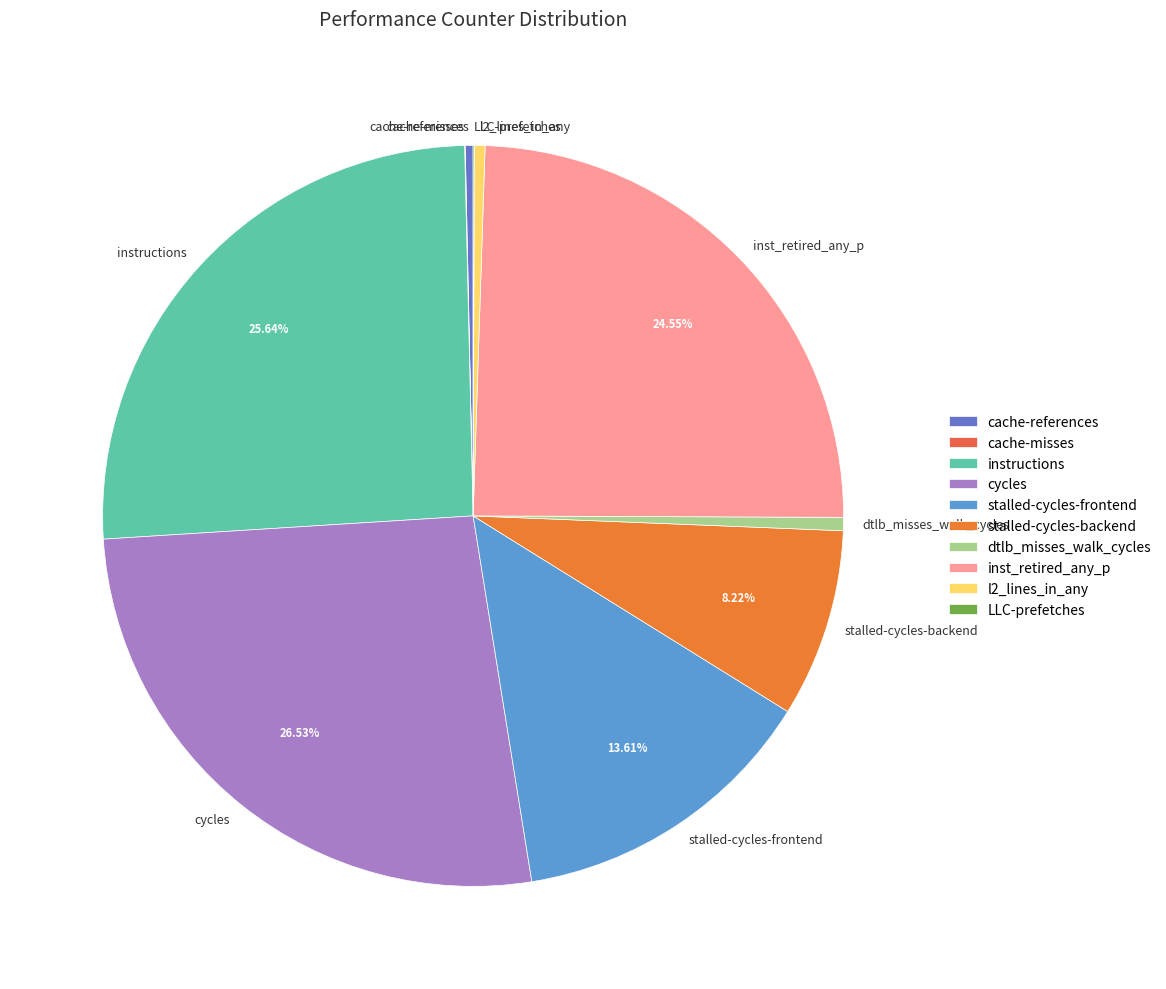

Which category has the biggest portion of the pie?

cycles